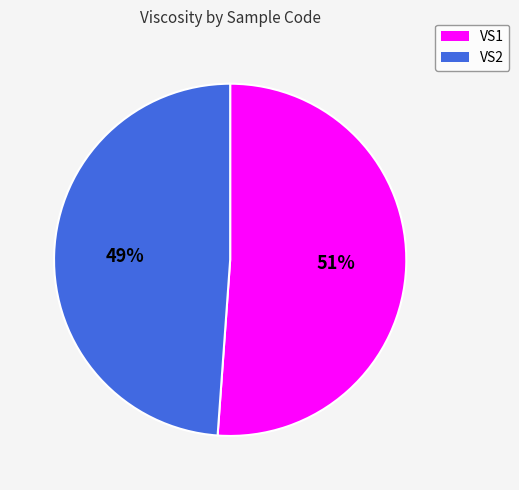

Count the number of slices in the pie.

2